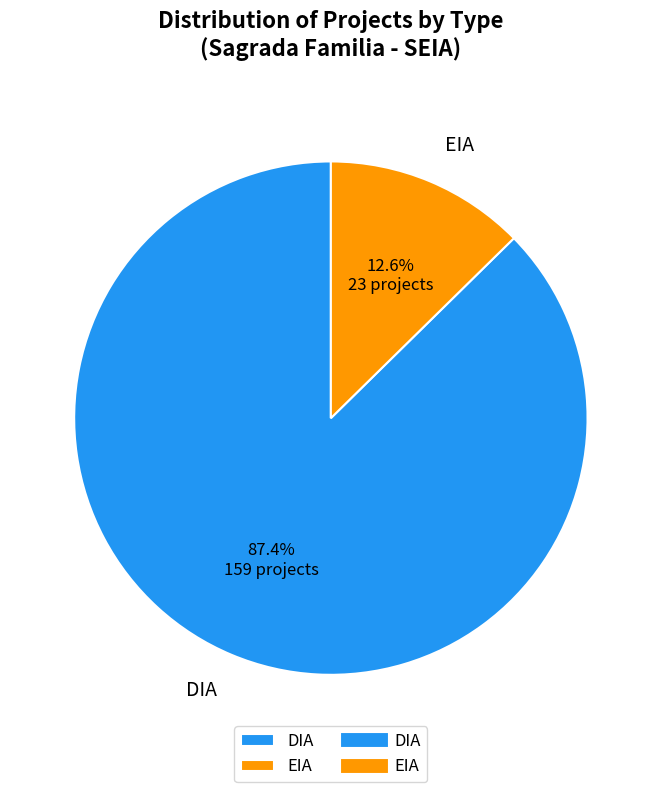

How many segments does this pie chart have?

2